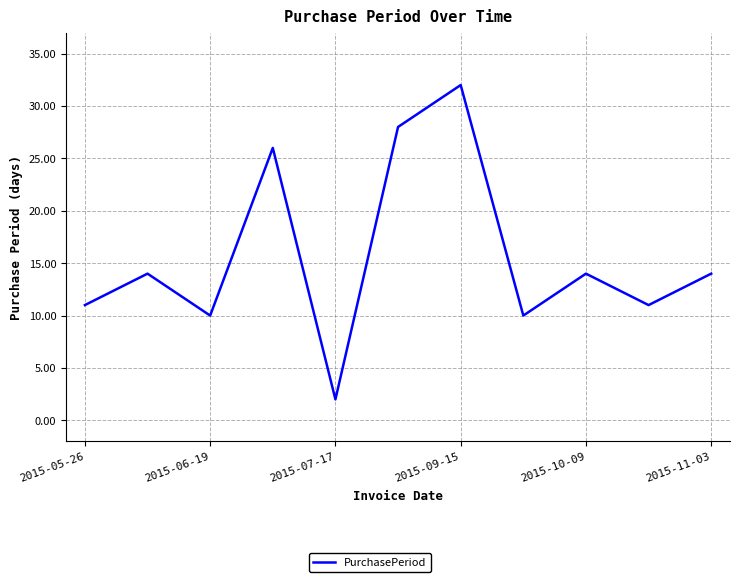

What is the difference between the maximum and minimum values?

30